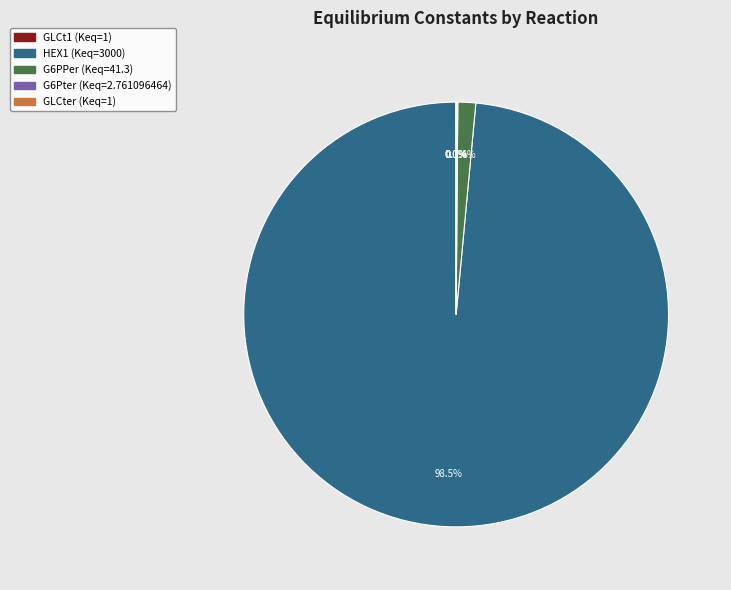

What is the largest slice in the pie chart?

HEX1